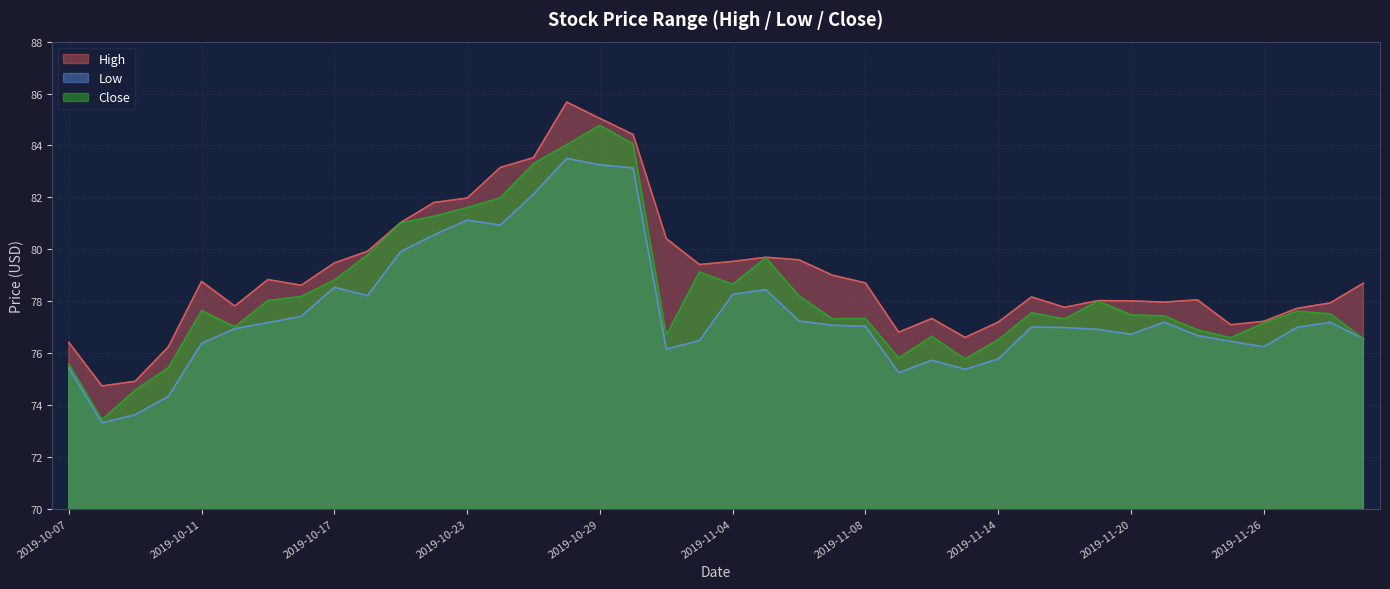

What is the difference between the maximum and minimum values in the Low series?

10.2